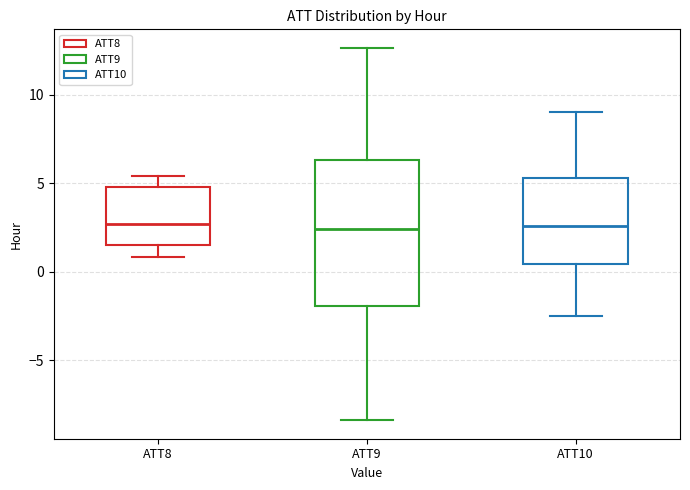

Reading left to right, read every box against the y-axis: the position of its median line, the range the box covers, and the ends of its whiskers. The values are not printed on the chart, so give them approximately, as read against the axis.

ATT8: median 2.5, box 1.5 to 5.0, whiskers 1.0 to 5.5
ATT9: median 2.5, box -2.0 to 6.5, whiskers -8.5 to 12.5
ATT10: median 2.5, box 0.5 to 5.5, whiskers -2.5 to 9.0